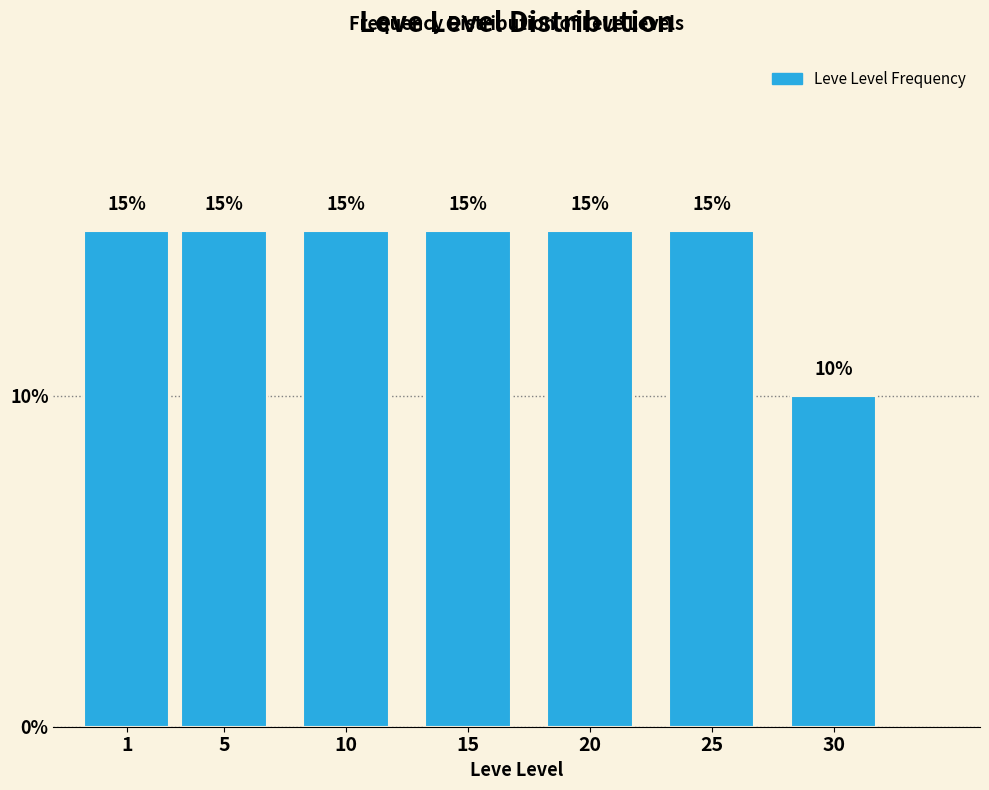

Reading left to right, extract all data points from this chart.

1=15	5=15	10=15	15=15	20=15	25=15	30=10